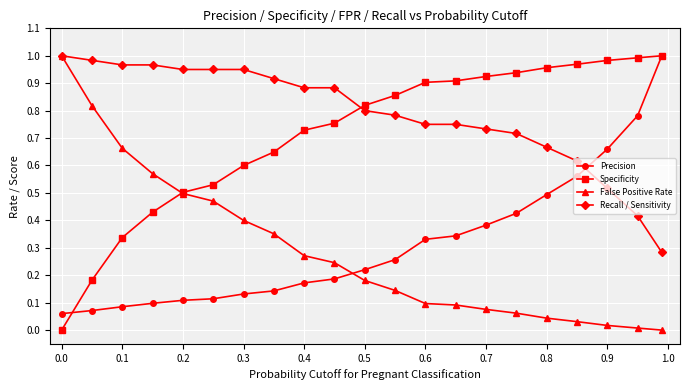

True or false: False Positive Rate and Precision cross at least once.

True